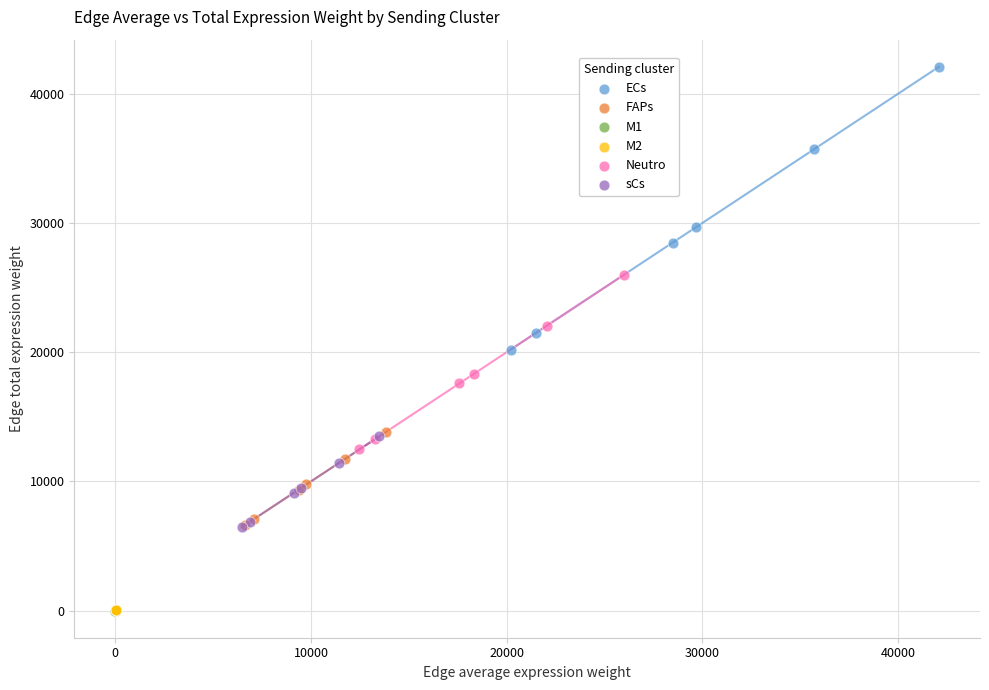

Which series contains the highest Y value?

ECs